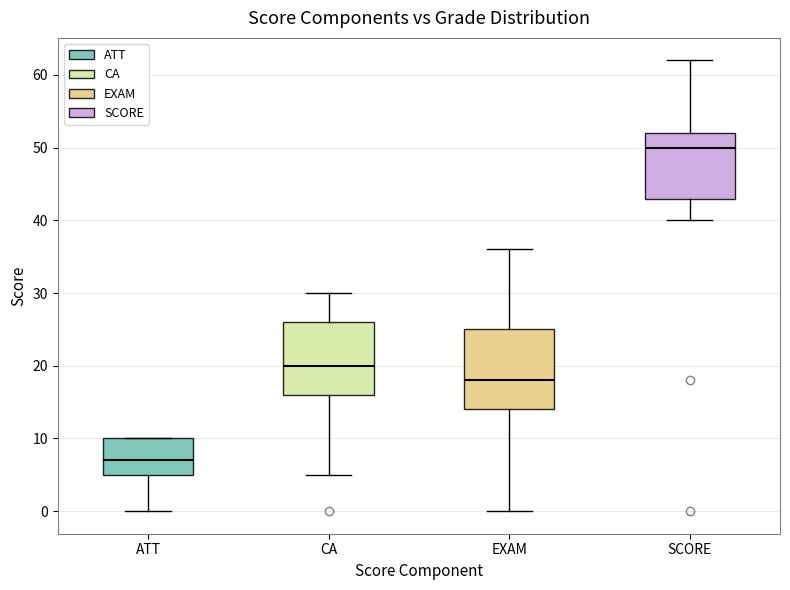

Reading left to right, read every box against the y-axis: the position of its median line, the range the box covers, and the ends of its whiskers. The values are not printed on the chart, so give them approximately, as read against the axis.

ATT: median 7, box 5 to 10, whiskers 0 to 10
CA: median 20, box 16 to 26, whiskers 5 to 30
EXAM: median 18, box 14 to 25, whiskers 0 to 36
SCORE: median 50, box 43 to 52, whiskers 40 to 62